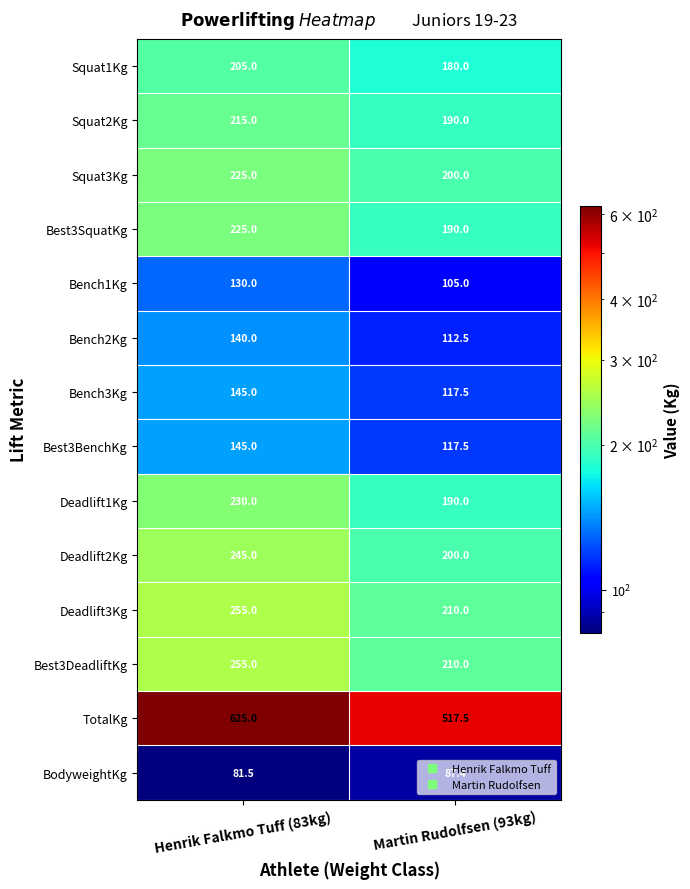

What is the total value across all series at Martin Rudolfsen (93kg)?

2627.4